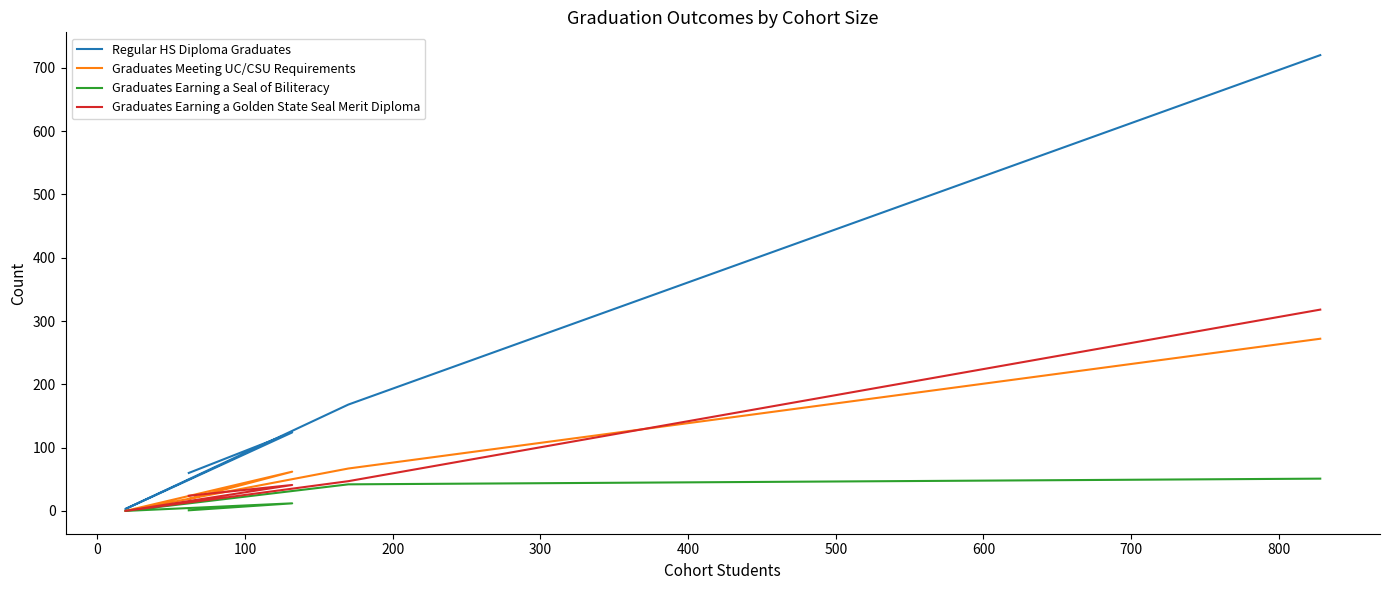

How many data points in Regular HS Diploma Graduates are less than 124?

2